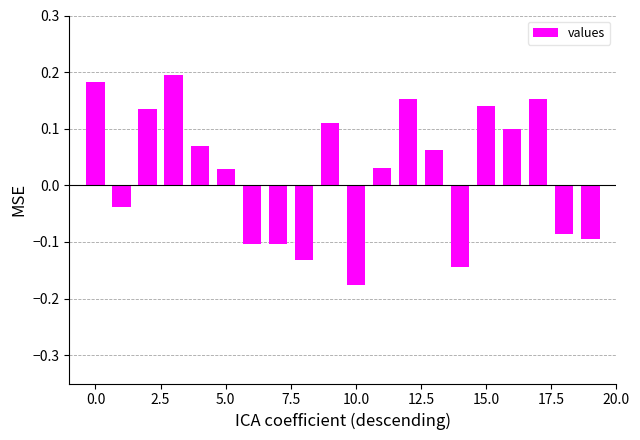

What is the sum of all values?

0.5